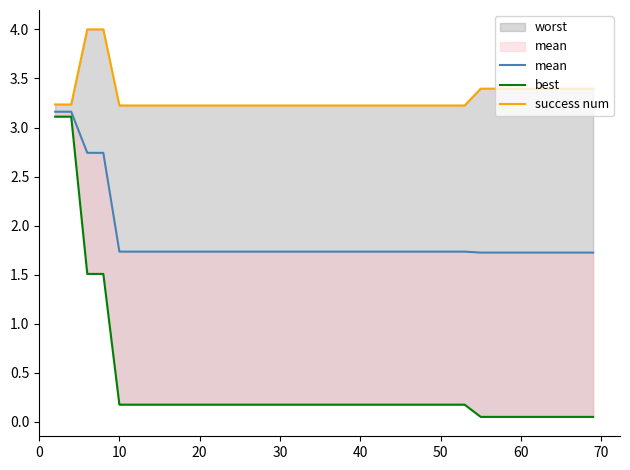

Is it true that success num equals 3.2 at 40?

True